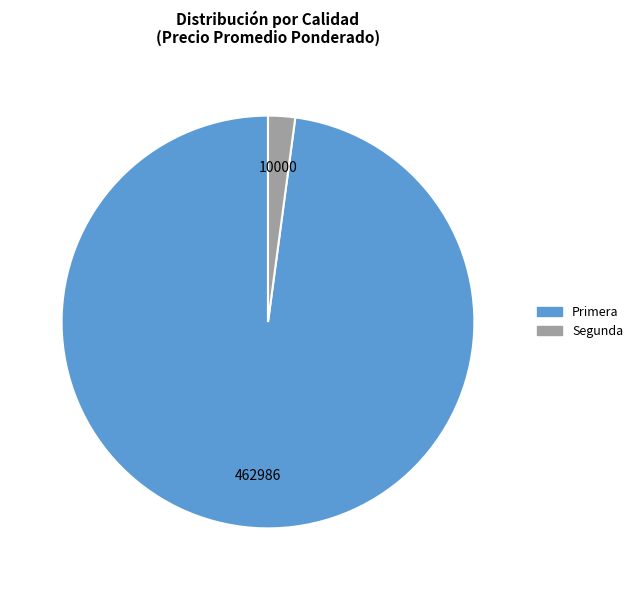

Rank the categories by value from highest to lowest.

Primera, Segunda